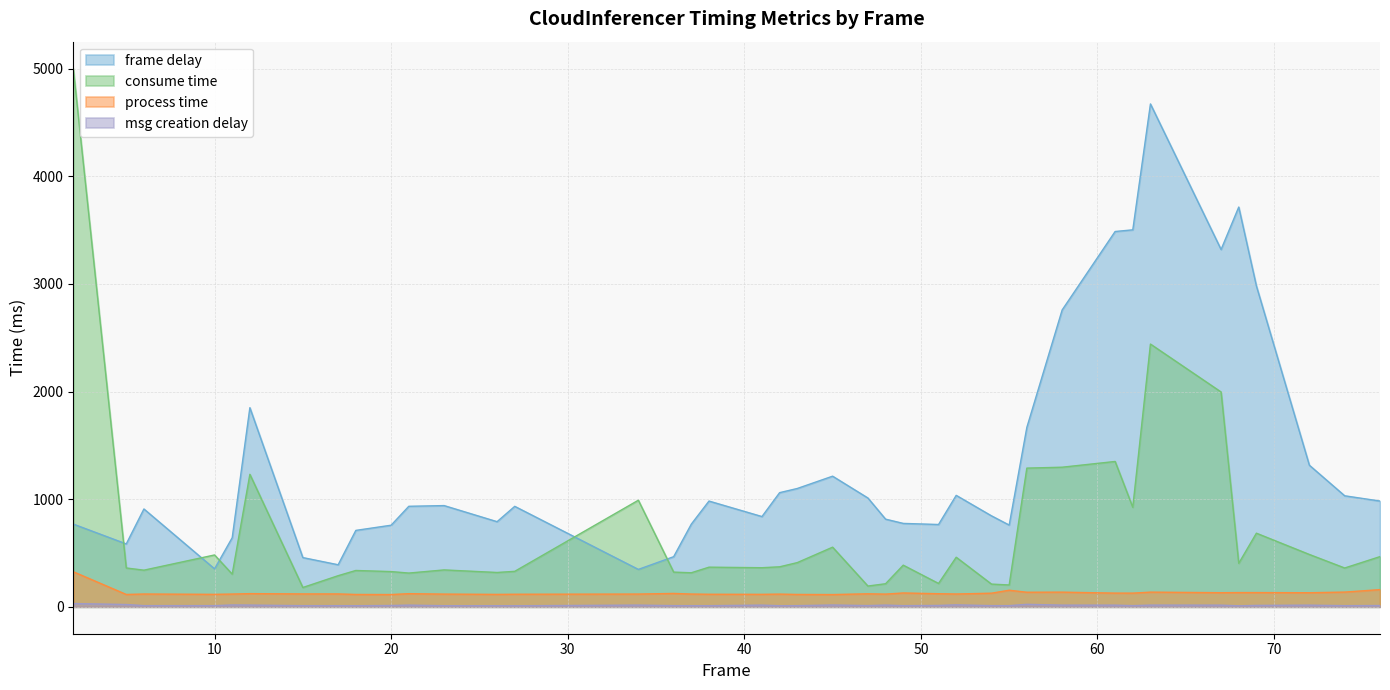

Does the chart have visible grid lines?

Yes